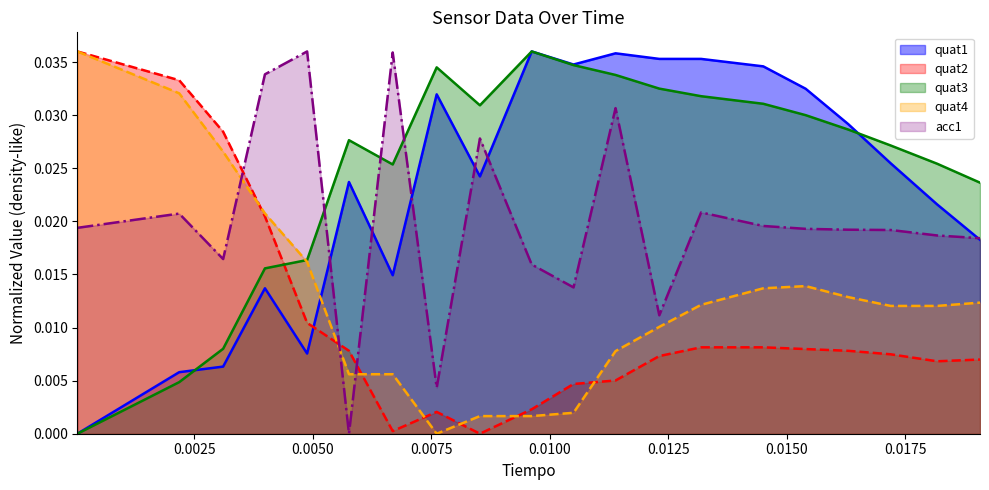

Which series has the largest total across all categories?

quat3